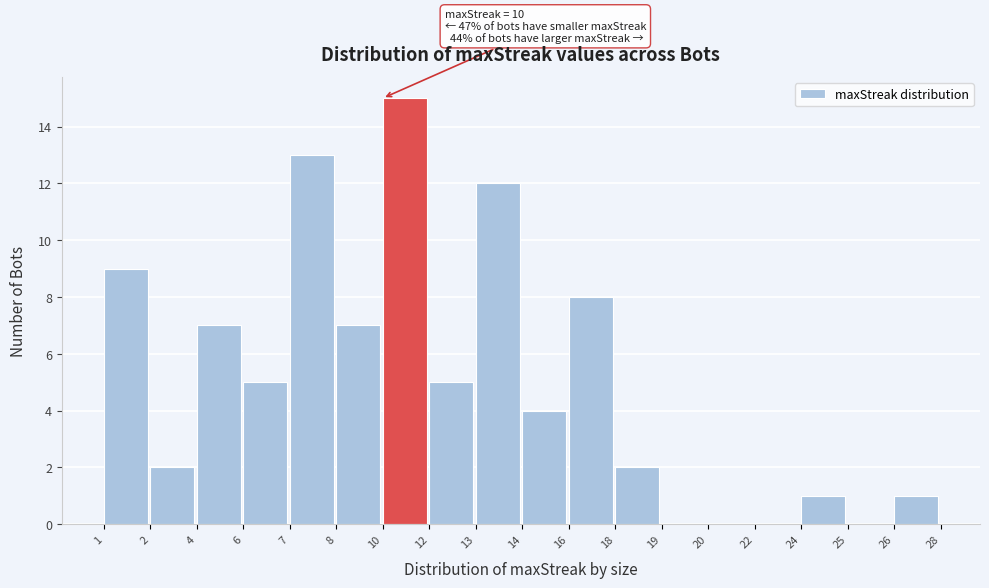

Reading left to right, list all the values displayed in this chart.

1=9	2=2	4=7	6=5	7=13	8=7	10=15	12=5	13=12	14=4	16=8	18=2	19=0	20=0	22=0	24=1	25=0	26=1